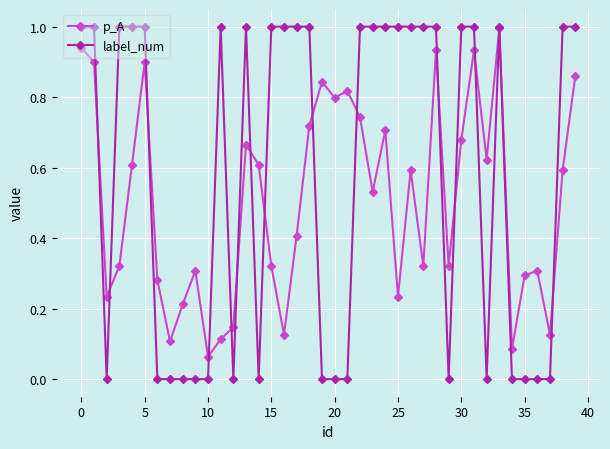

What is the maximum value for p_A?

1.0